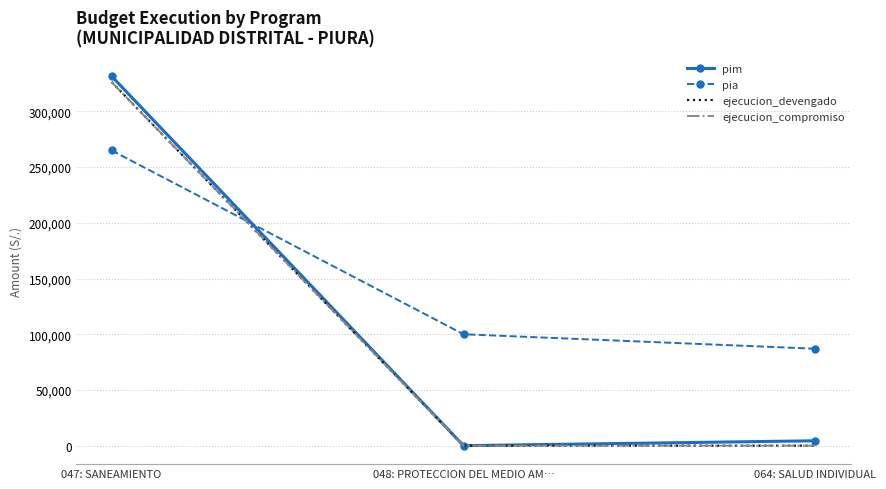

How many ejecucion_compromiso values are between 0 and 326390?

3